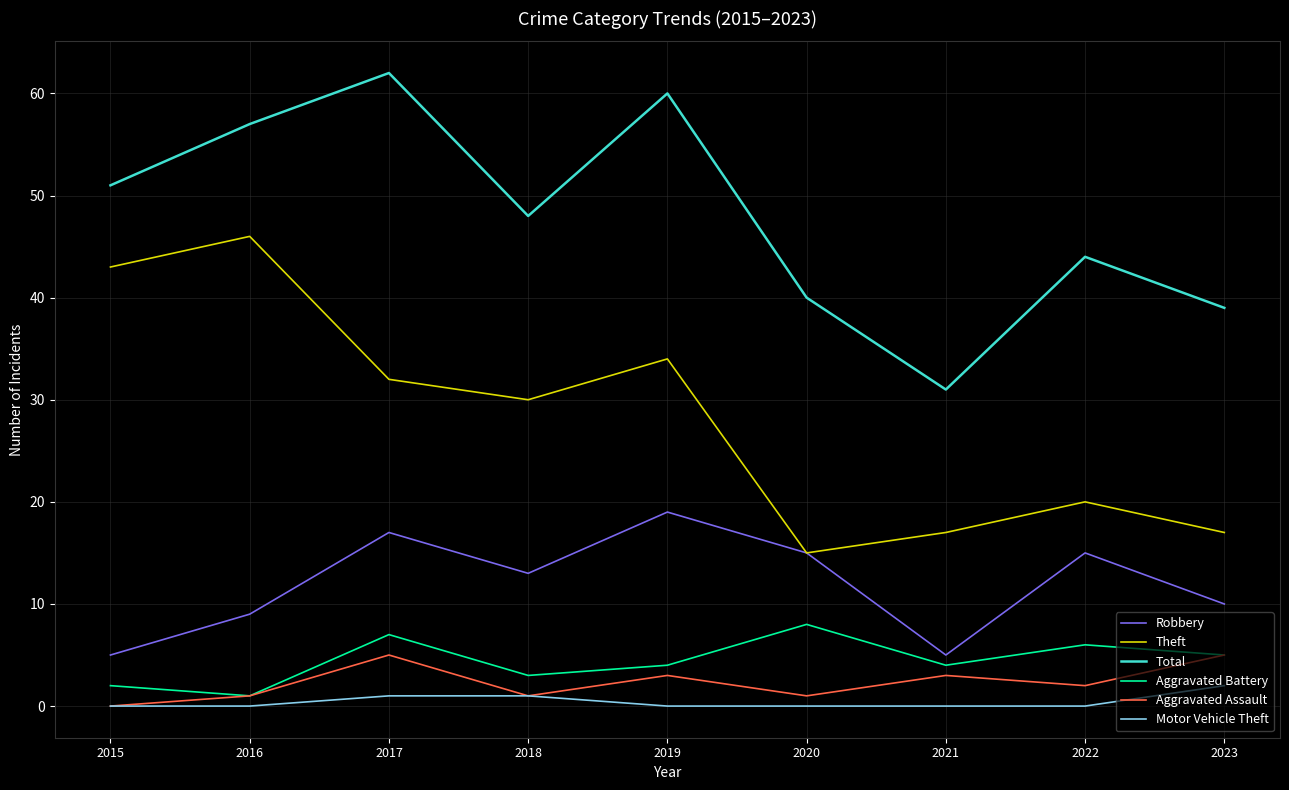

Is it true that Theft equals 15 at 2020?

True